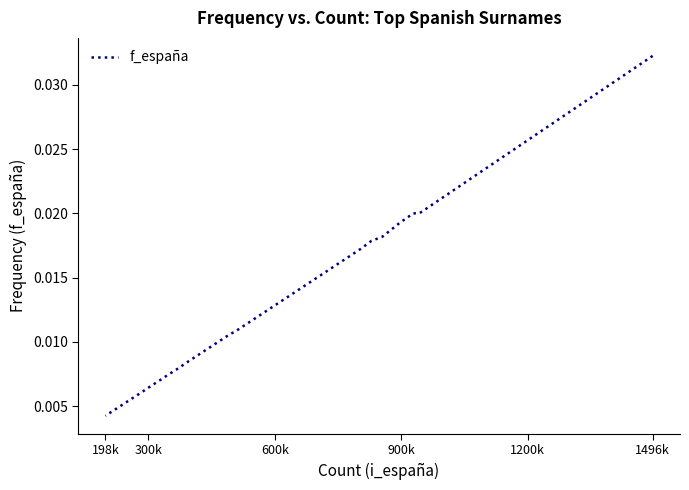

The value at 14 is 0.0. True or false?

False